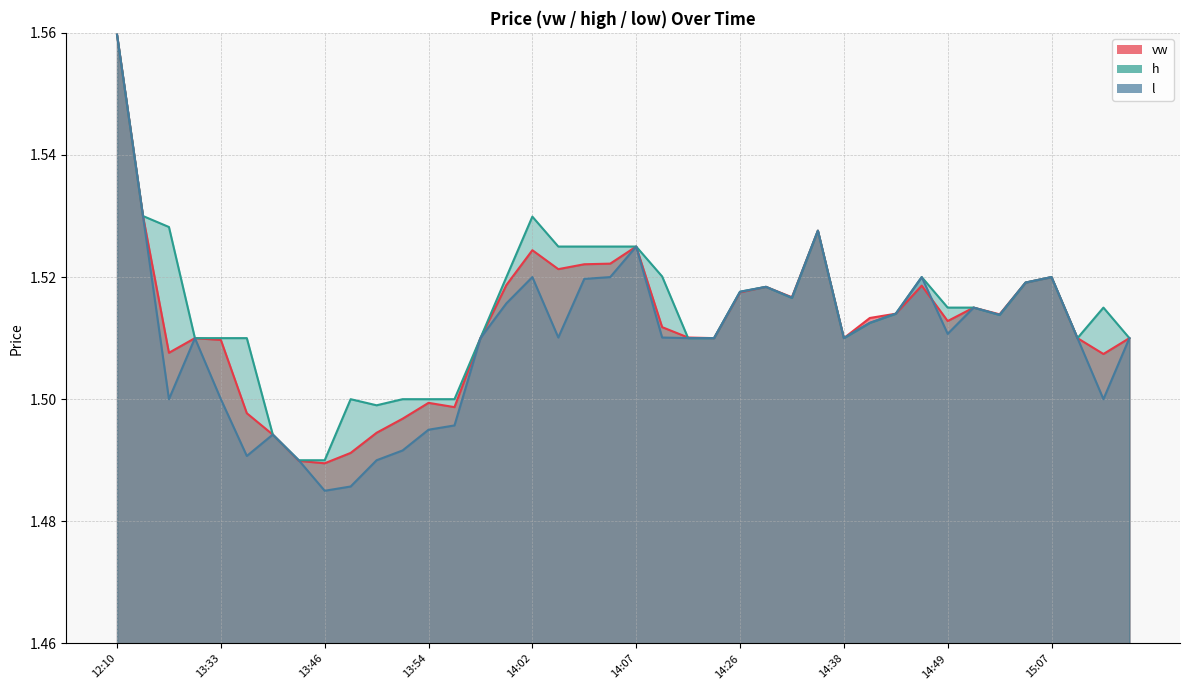

List the series in order of their peak value, lowest first.

vw, h, l